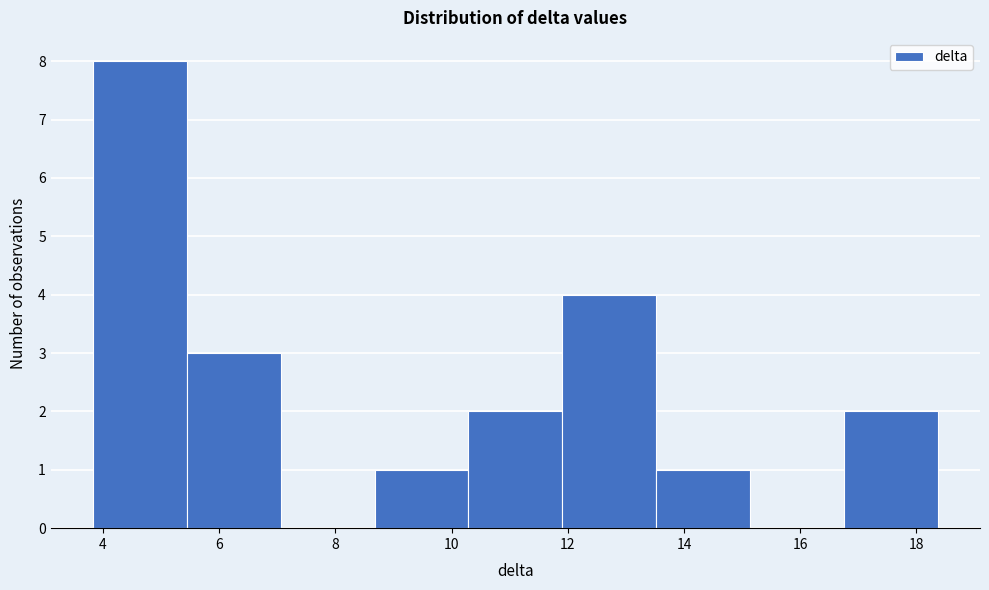

How tall is the bar that spans 8.6 to 10.2 on the x-axis? Neither the bar edges nor the heights are printed on the chart, so give them approximately, as read against the axes.

1